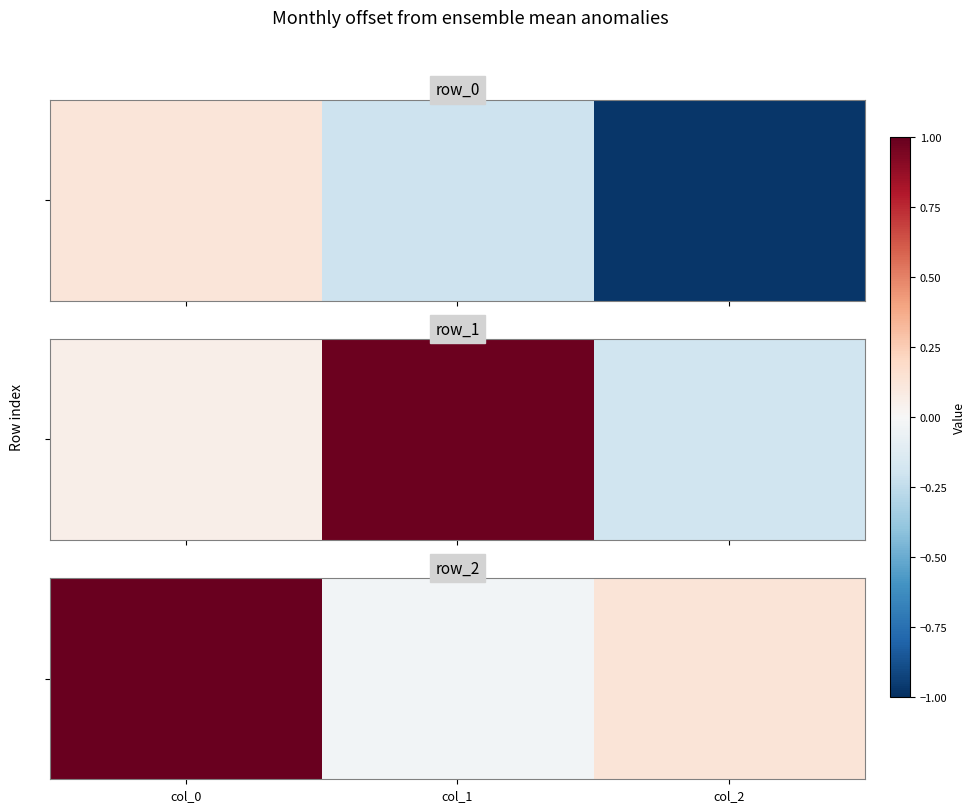

Where is the data nearest to the value 0?

col_1